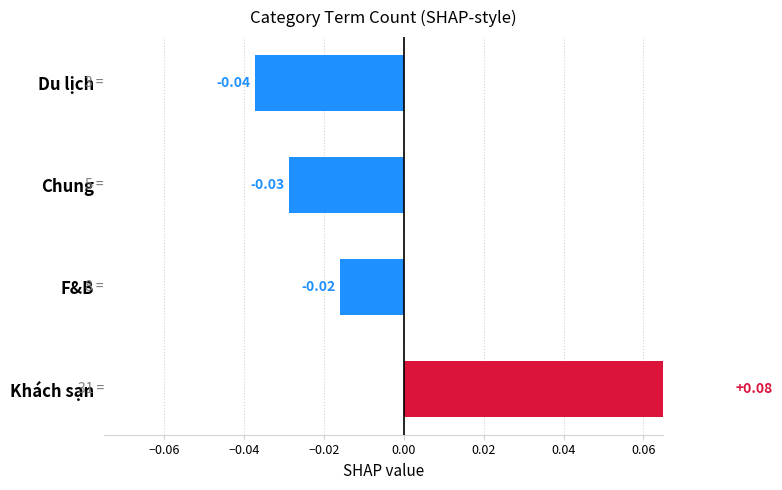

Where is the data nearest to the value 0?

F&B